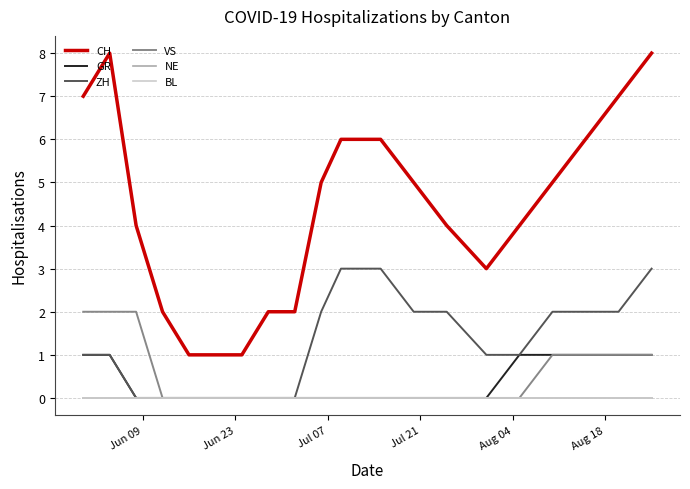

List the series in order of their peak value, highest first.

CH, ZH, VS, GR, NE, BL